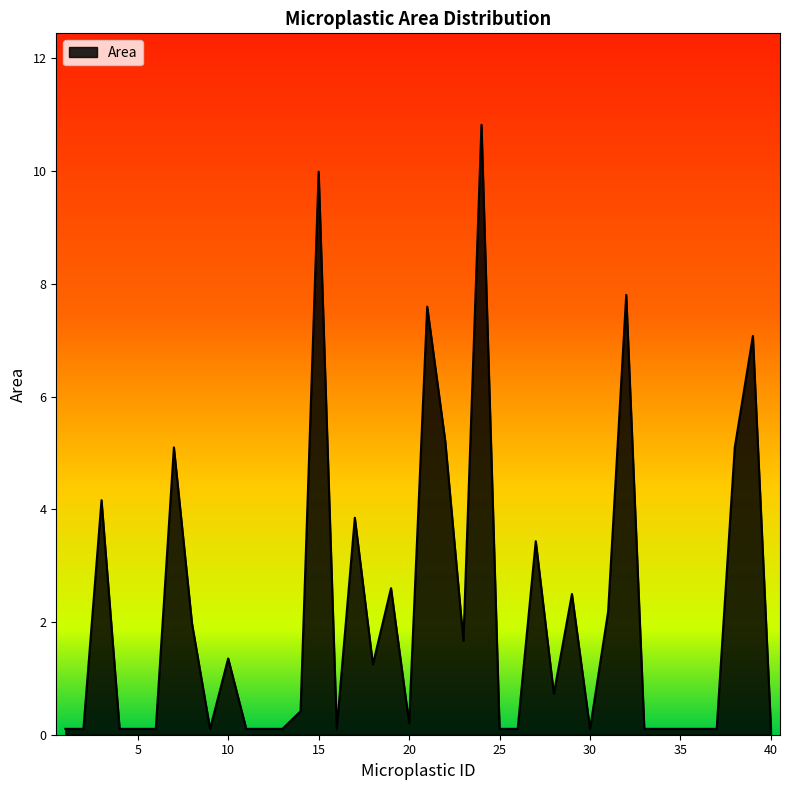

What is the difference between the maximum and minimum values?

10.7